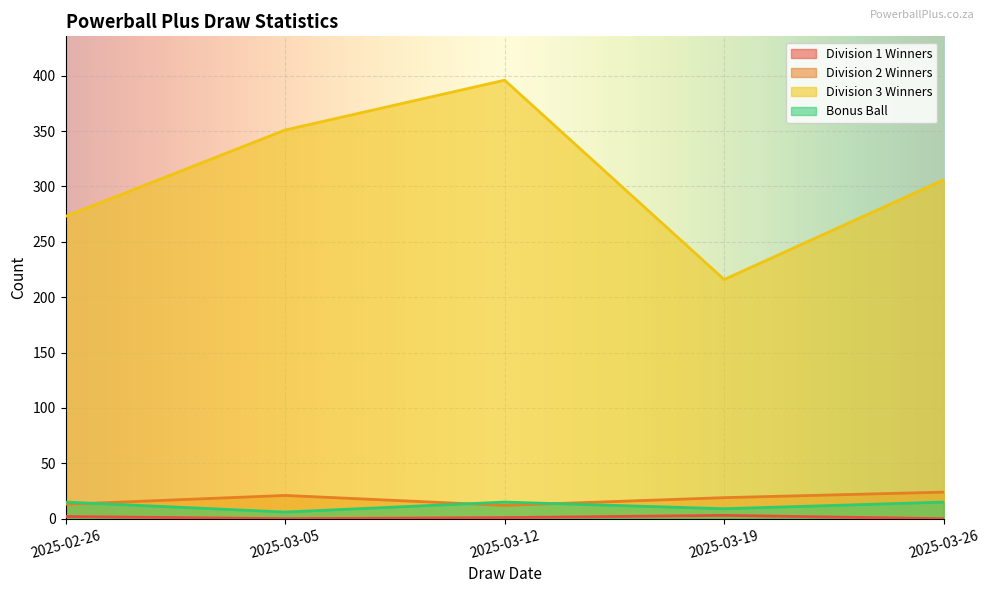

Where does the Division 2 Winners series first go above 19?

2025-03-05